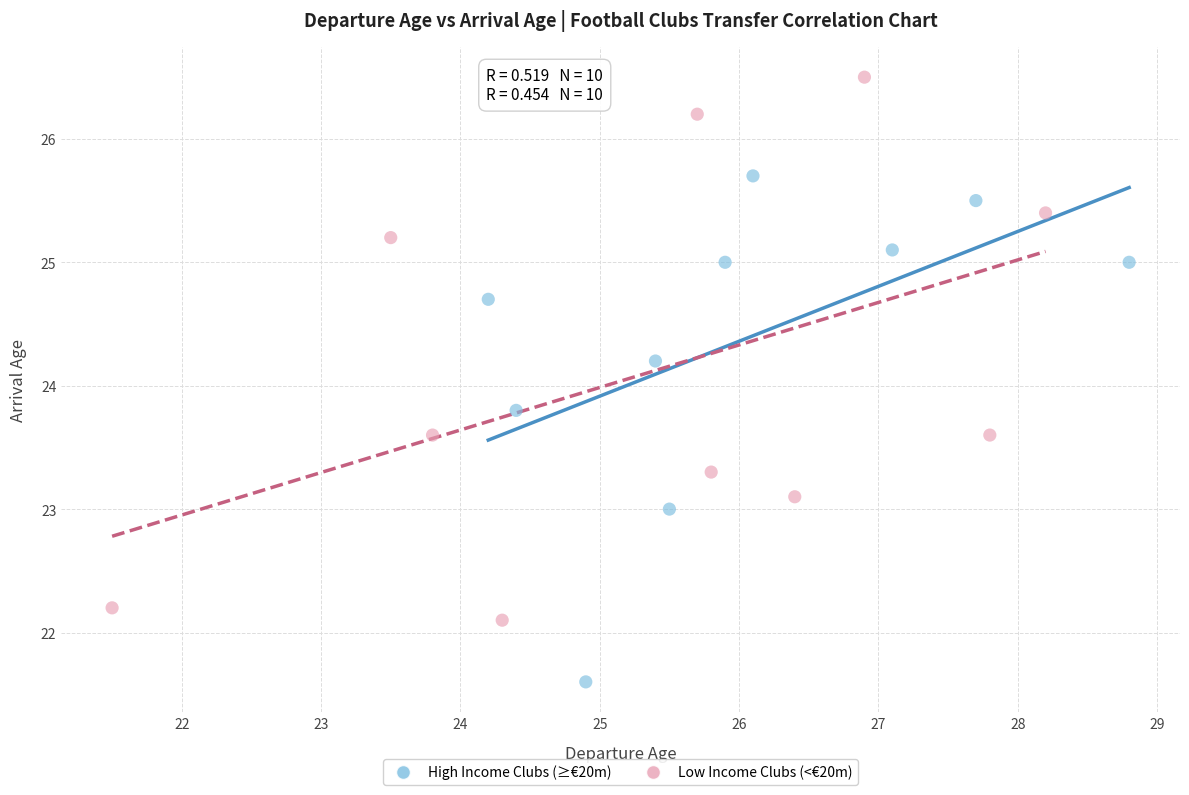

What are all the series names shown in the legend?

High Income Clubs (≥€20m), Low Income Clubs (<€20m)